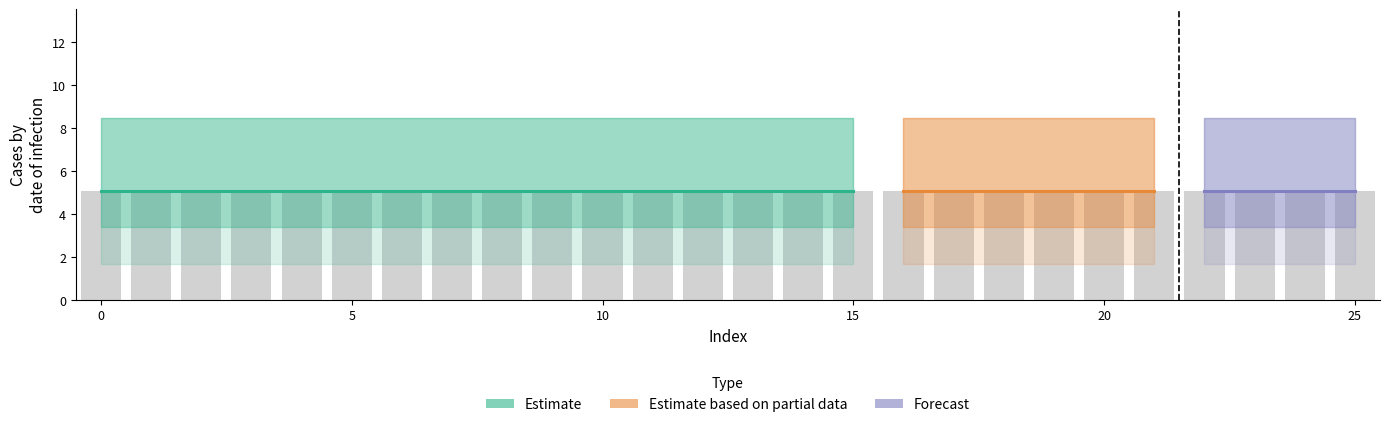

At how many categories does at least one series exceed 7?

26